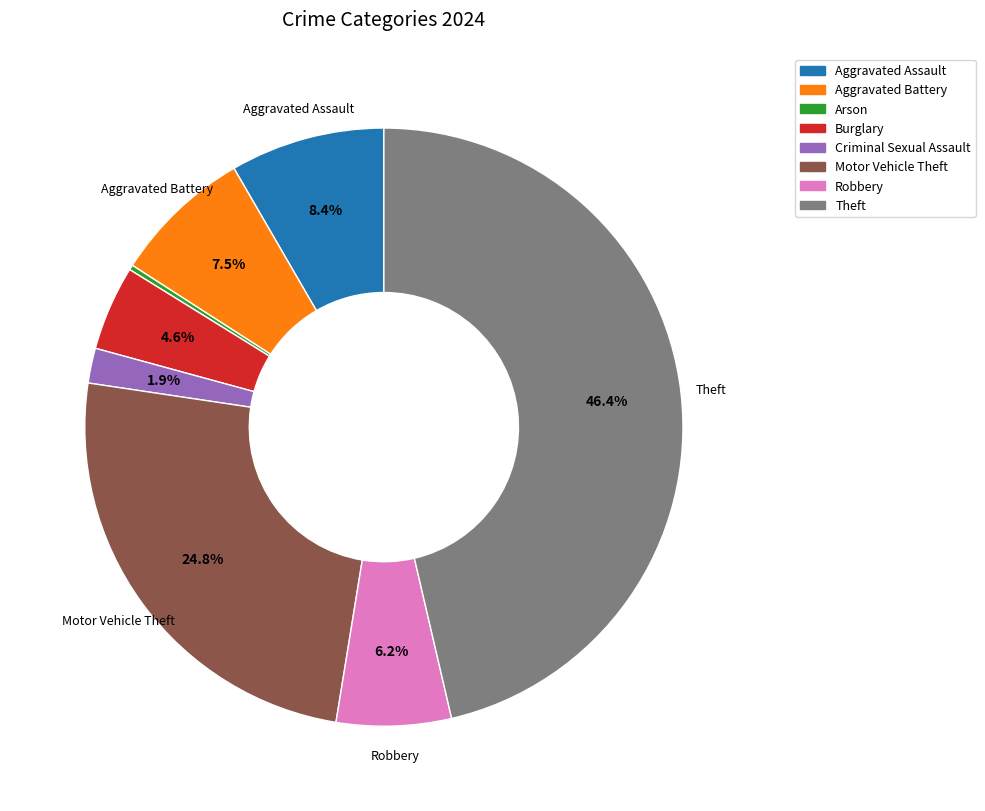

What is the ratio of the value at Criminal Sexual Assault to the value at Burglary?

0.4